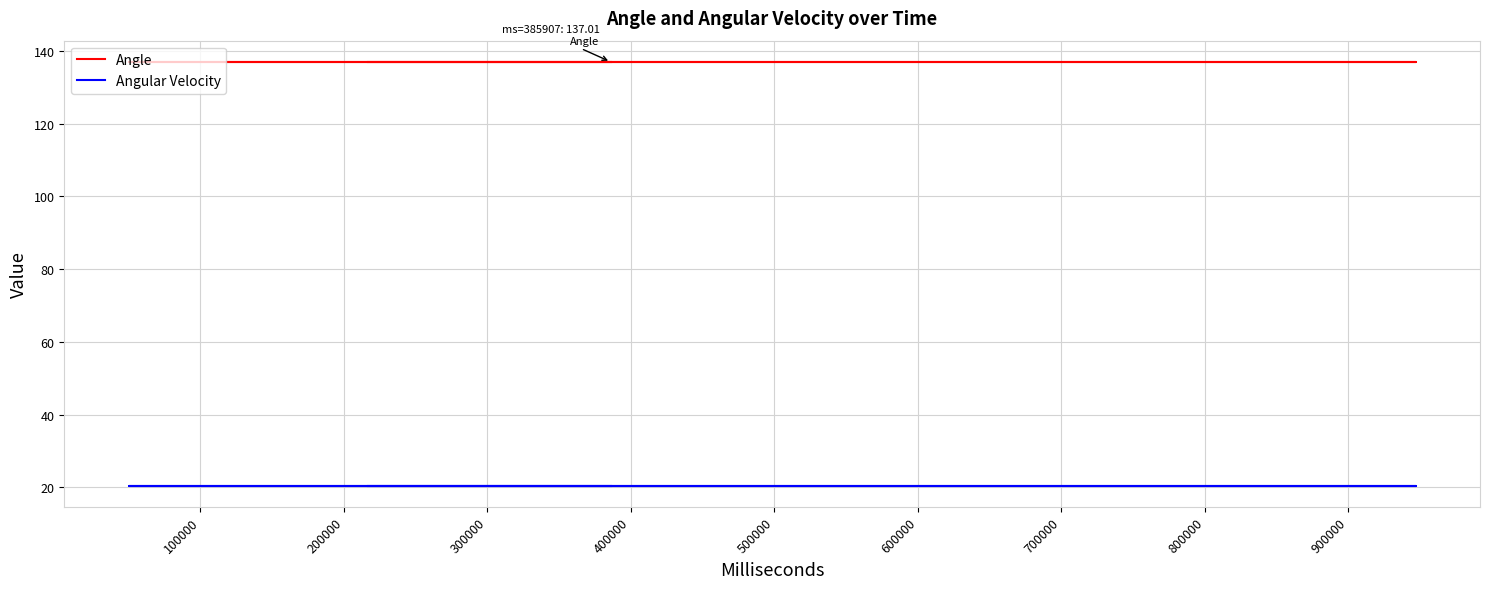

True or false: Angular Velocity and Angle cross at least once.

False